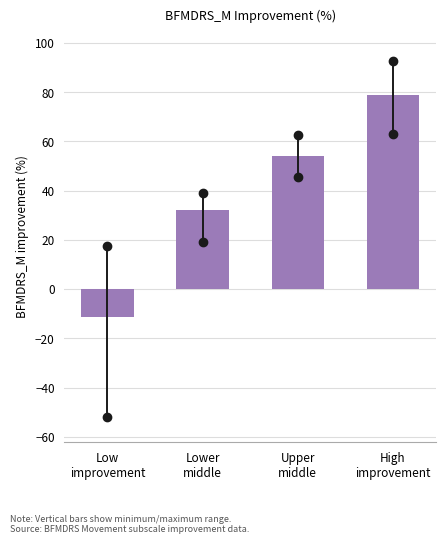

What is the difference between the maximum and minimum values?

90.2